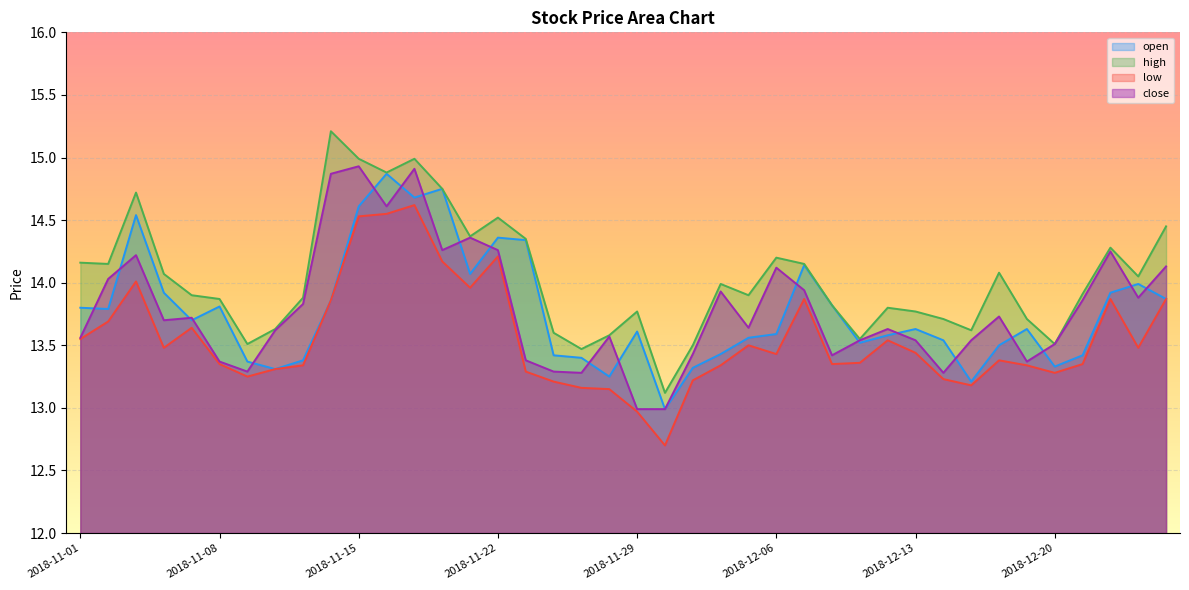

What is the total value across all series at 2018-12-11?

54.0